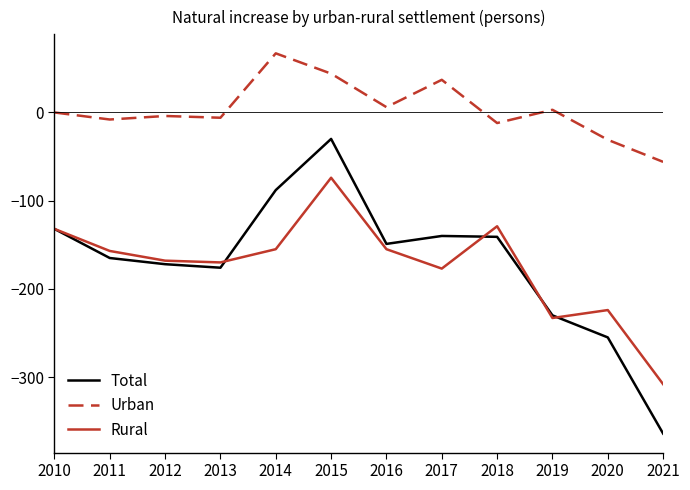

The value of Rural at 2016 is -276. True or false?

False